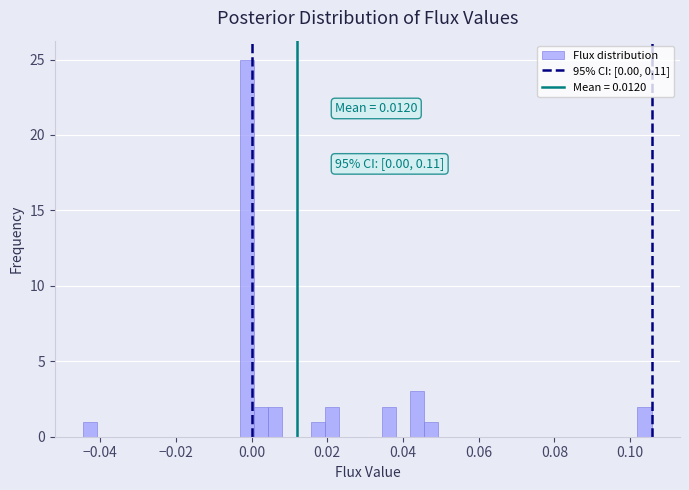

Around what value on the x-axis is the tallest bar? Give the approximate position of its centre, as read against the axis.

-0.002